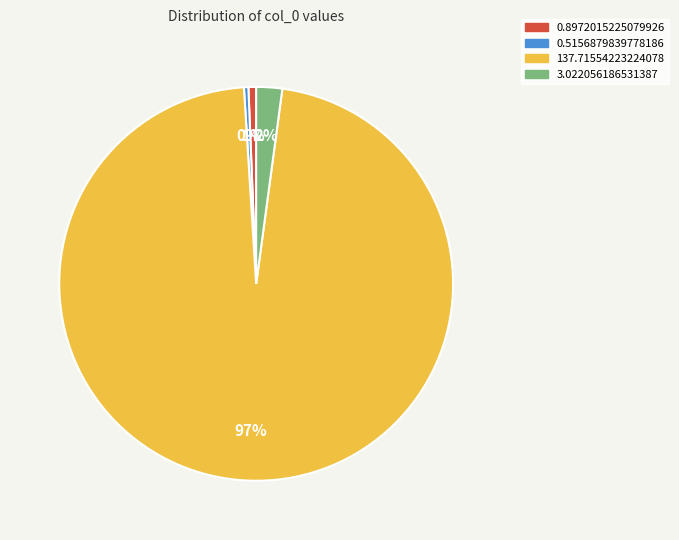

Which has a higher value, 137.71554223224078 or 0.8972015225079926?

137.71554223224078